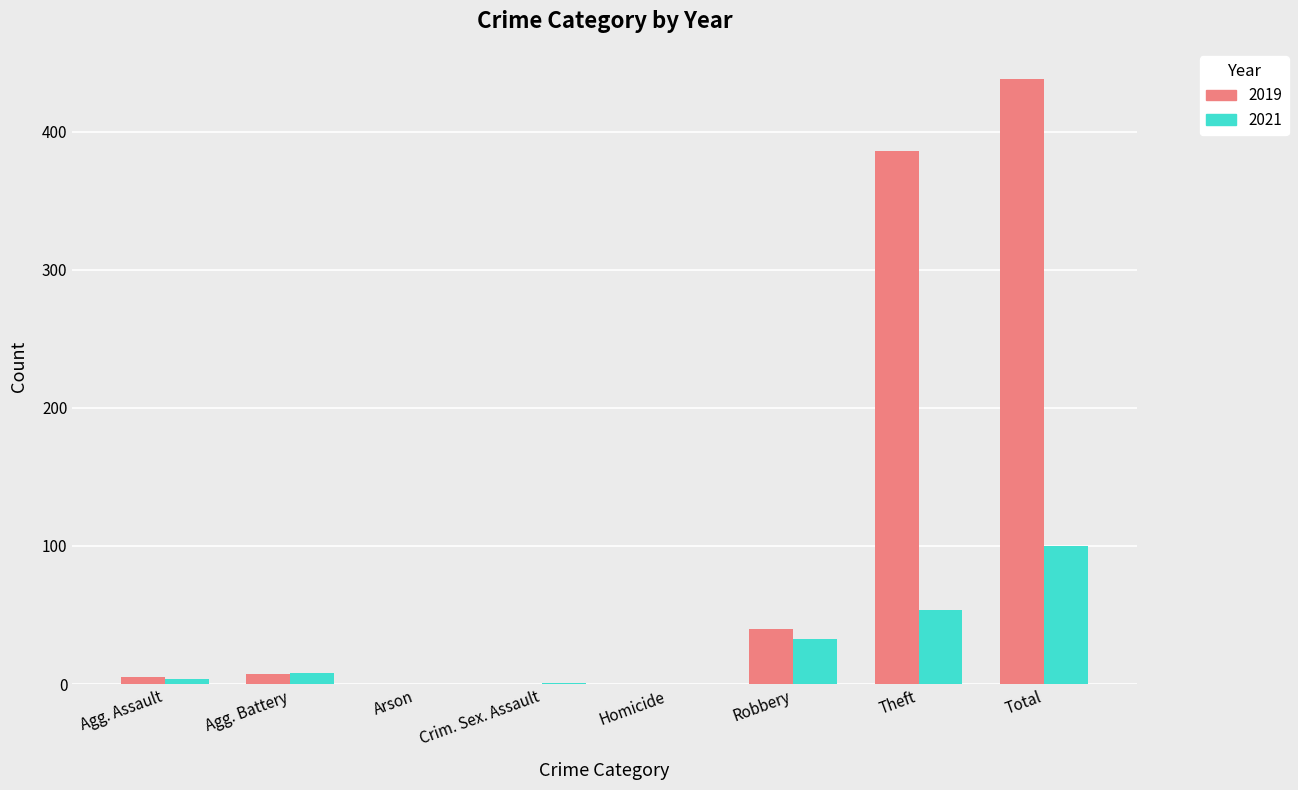

Are the bars horizontal?

No